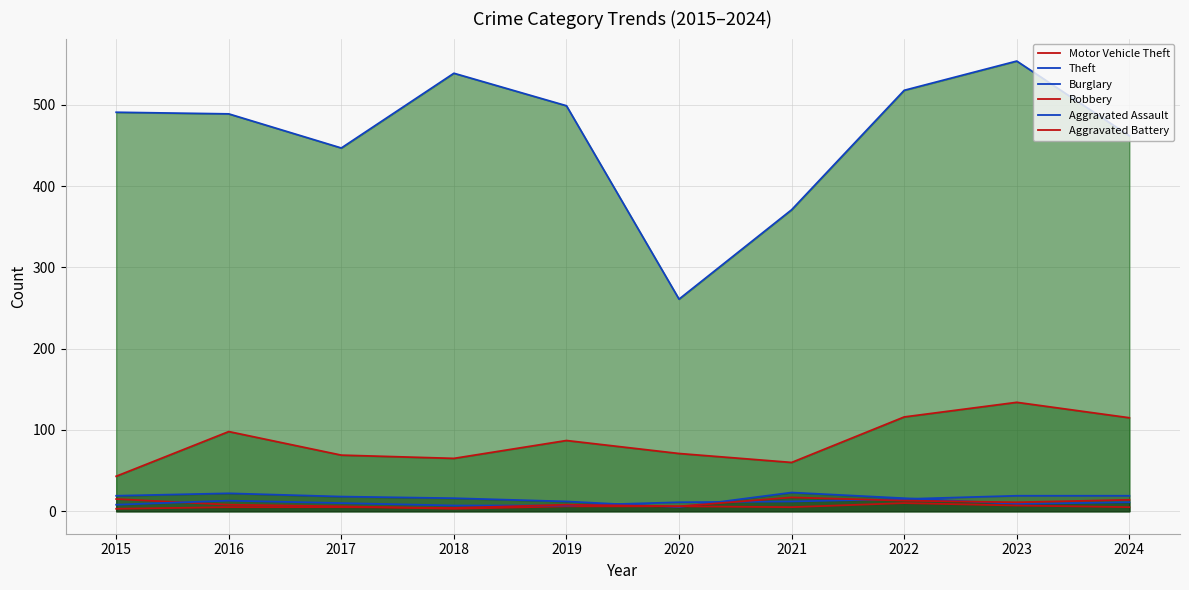

What is the average value of the Aggravated Assault series?

12